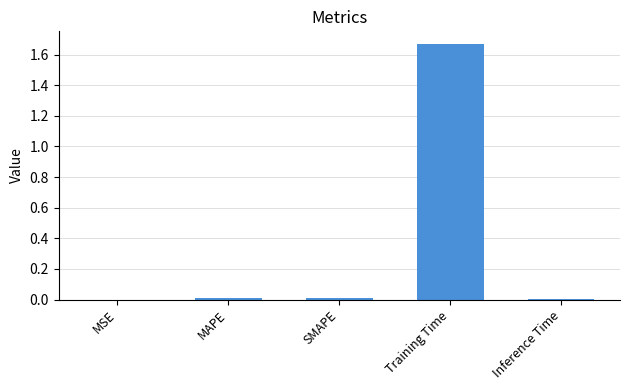

Which label corresponds to the largest value in the chart?

Training Time